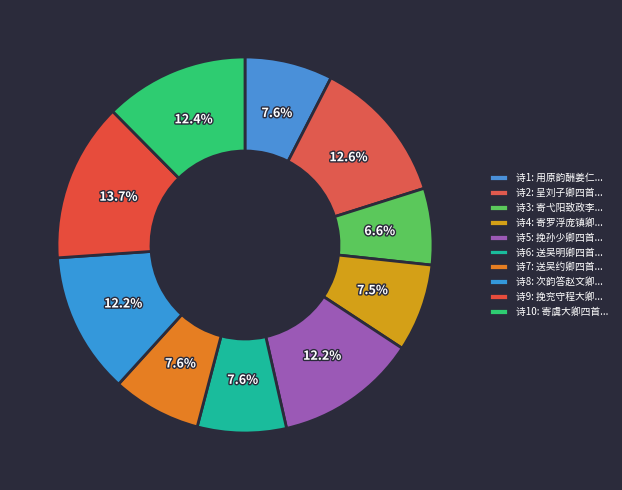

Count the number of slices in the pie.

10